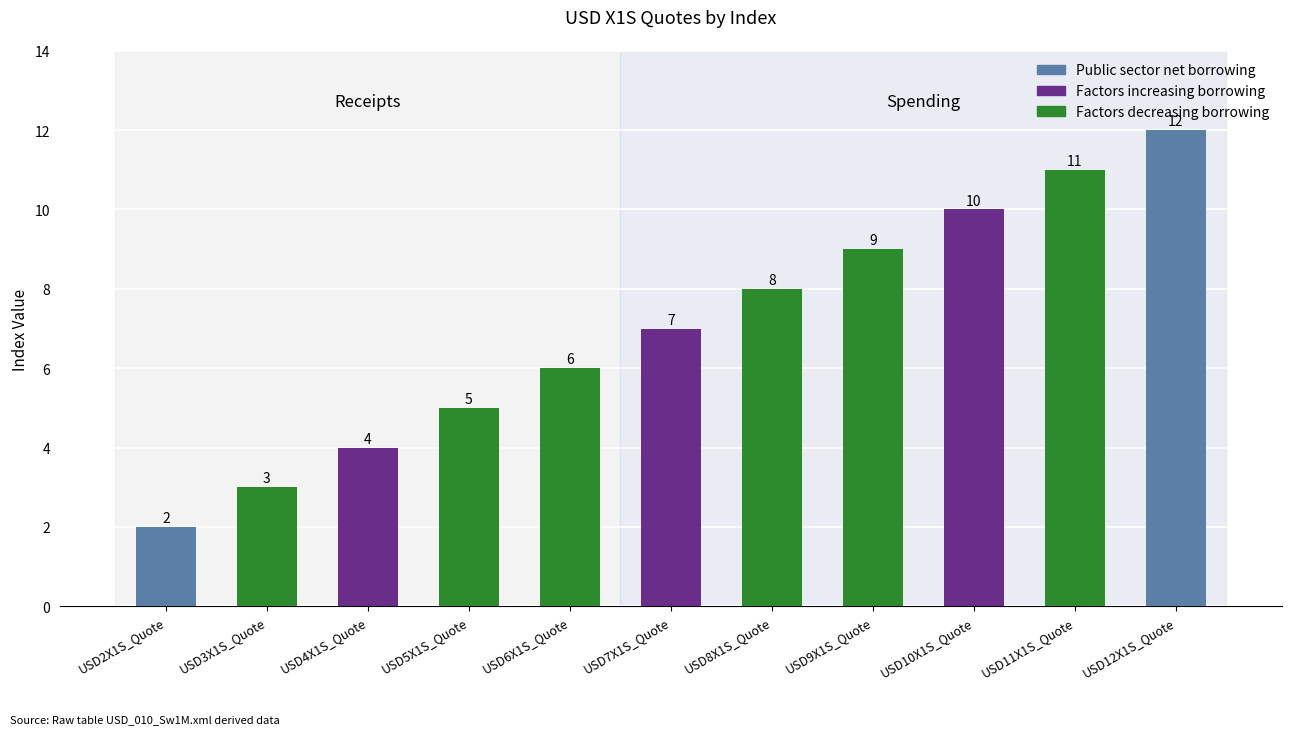

True or false: the data shows 8 at USD8X1S_Quote.

True